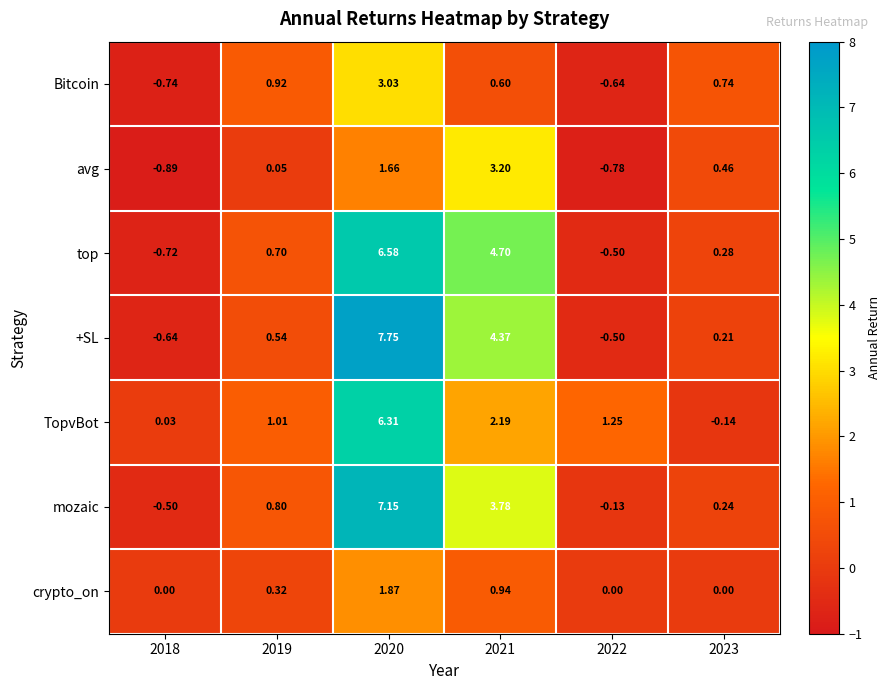

Which series has the largest total across all categories?

+SL